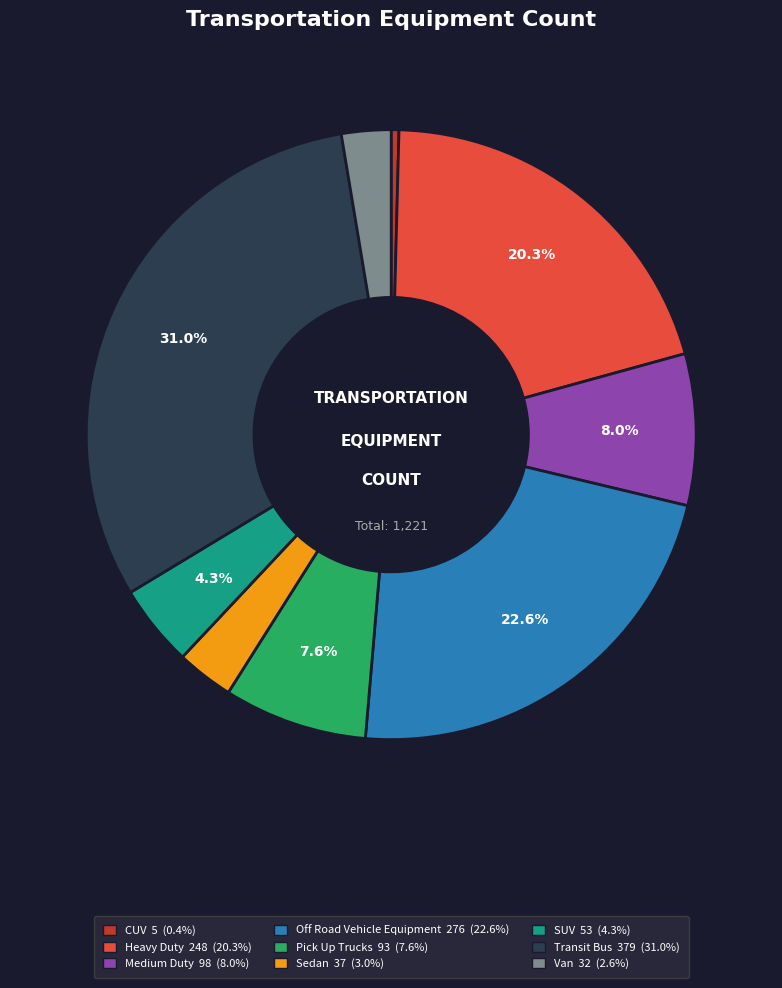

Combined, do Sedan and CUV account for over 50%?

No